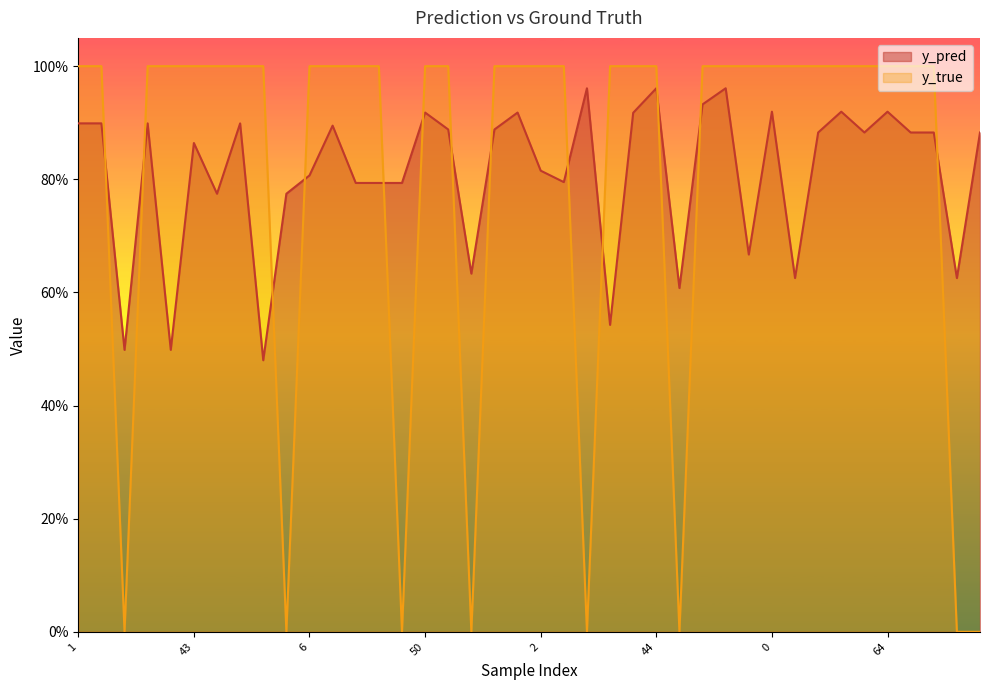

What is the total value across all series at 52?

1.8